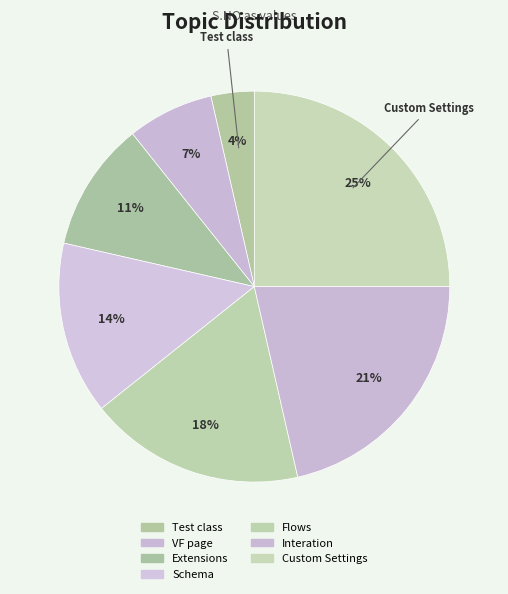

How many segments does this pie chart have?

7